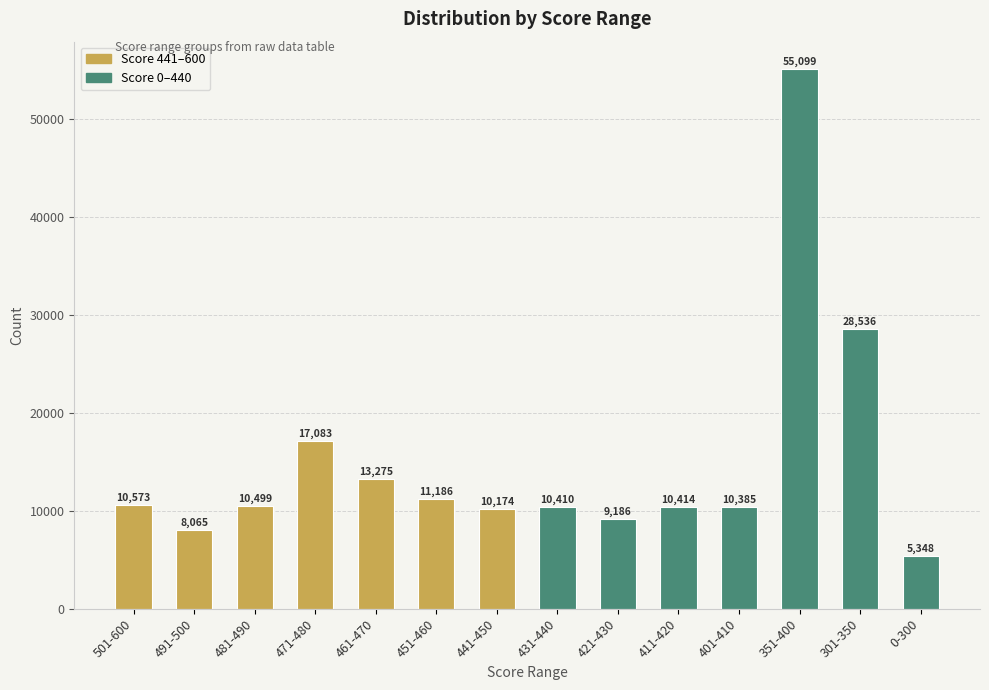

What is the greatest value displayed?

55099